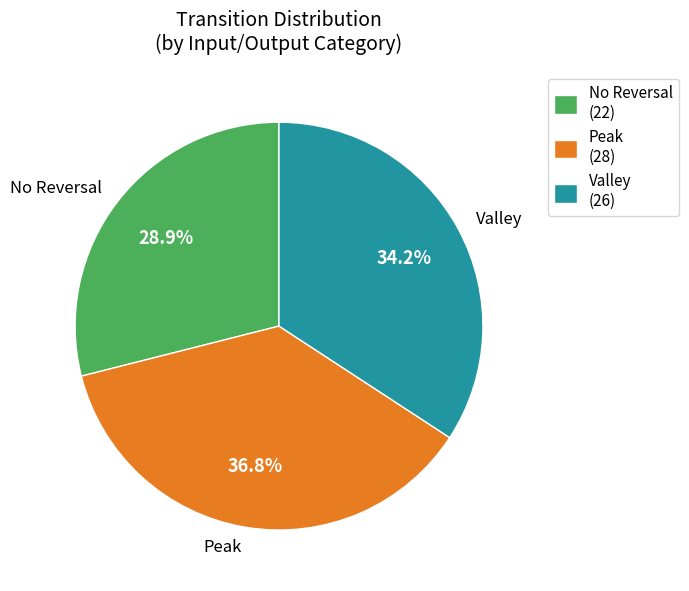

What percentage do Valley and No Reversal together represent?

63.2%